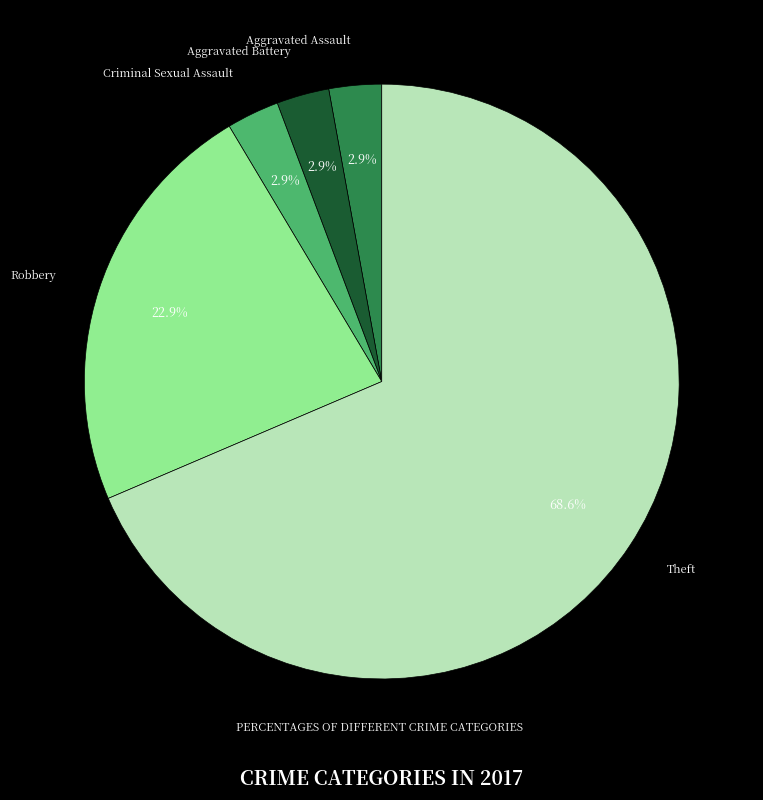

Do Criminal Sexual Assault and Robbery together represent more than half of the pie?

No